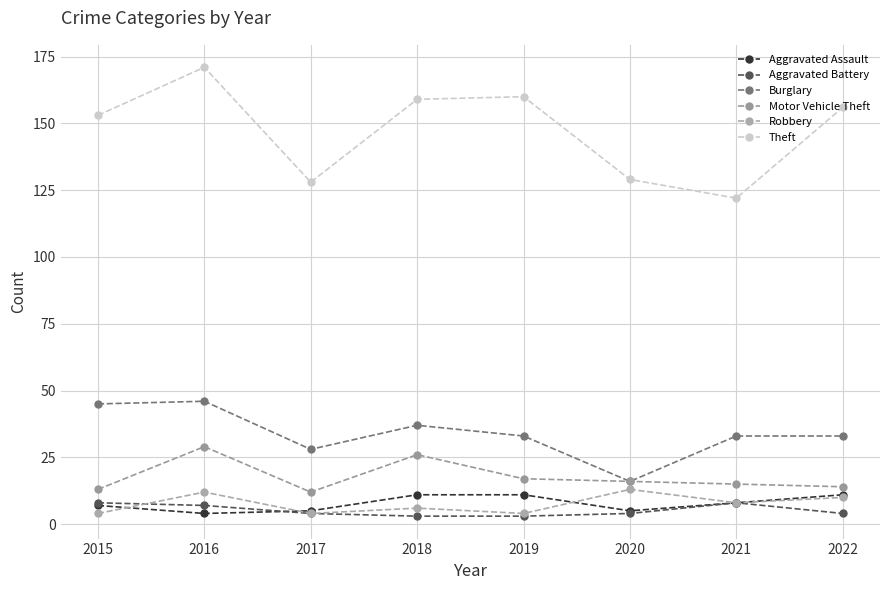

True or false: Motor Vehicle Theft and Robbery cross at least once.

False